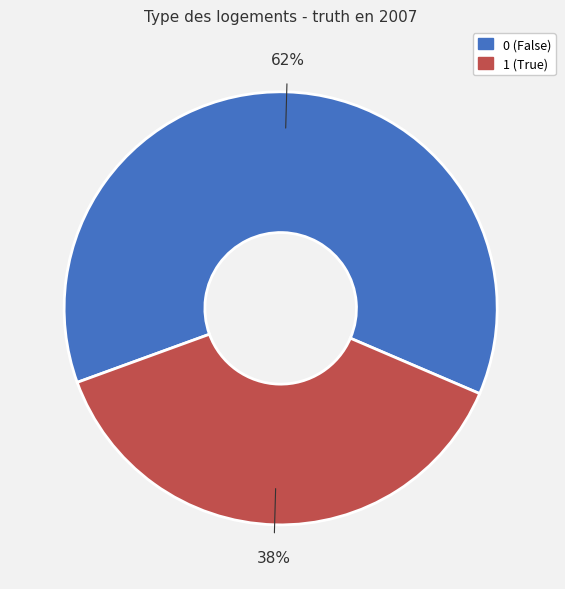

Count the number of slices in the pie.

2